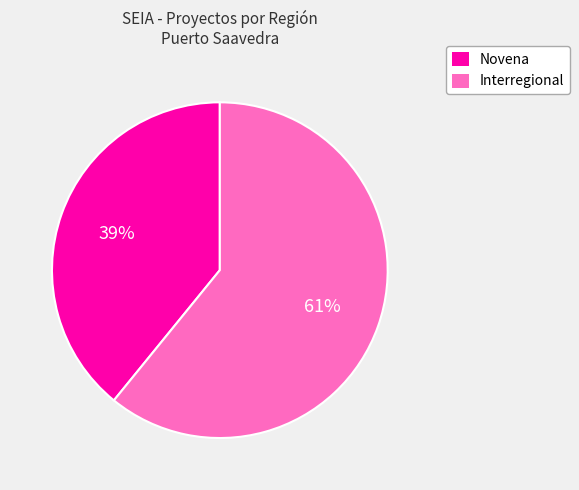

Which has a higher value, Interregional or Novena?

Interregional